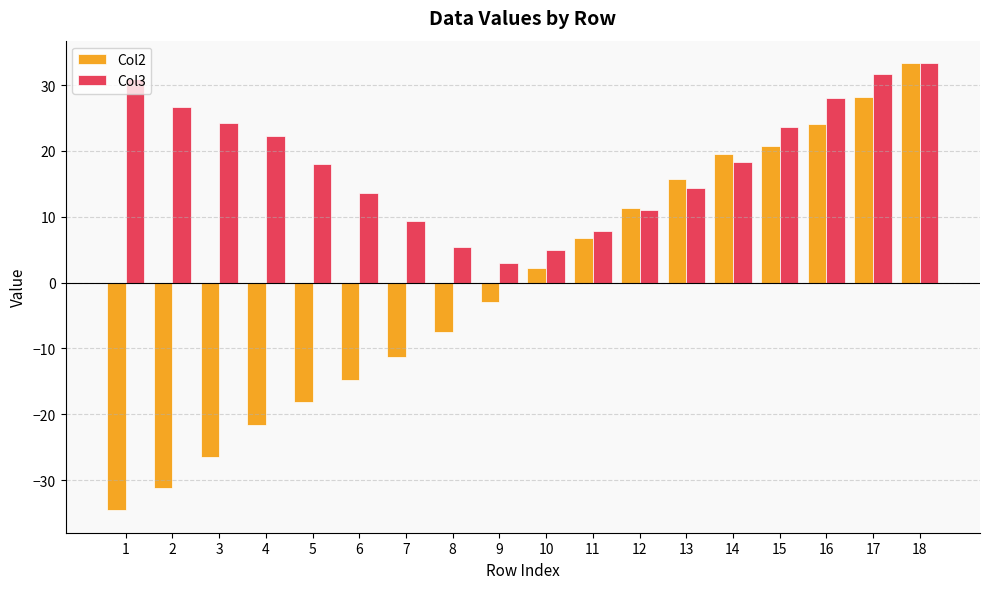

How many distinct data groups are displayed?

2